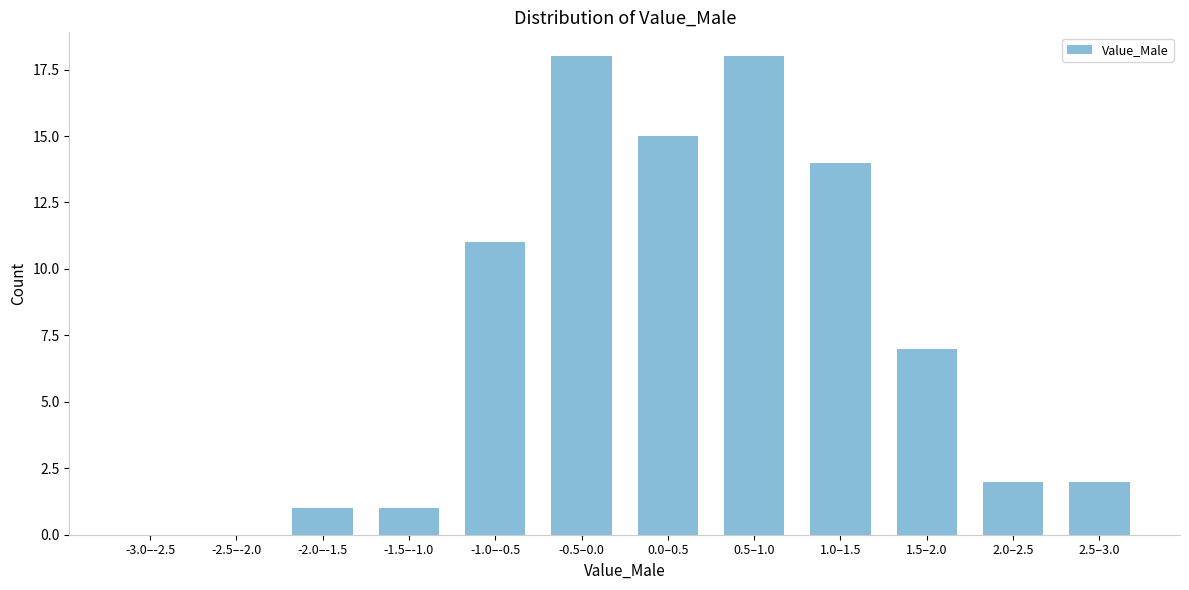

Reading left to right, what are all the values shown in this chart?

-3.0–-2.5=0	-2.5–-2.0=0	-2.0–-1.5=1	-1.5–-1.0=1	-1.0–-0.5=11	-0.5–0.0=18	0.0–0.5=15	0.5–1.0=18	1.0–1.5=14	1.5–2.0=7	2.0–2.5=2	2.5–3.0=2